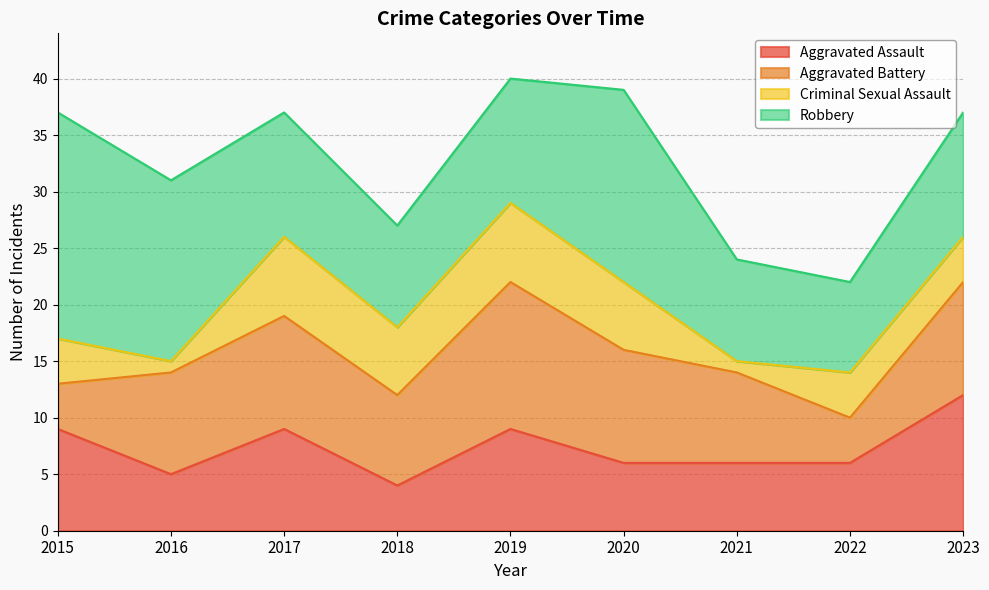

What is the average value of the Robbery series?

12